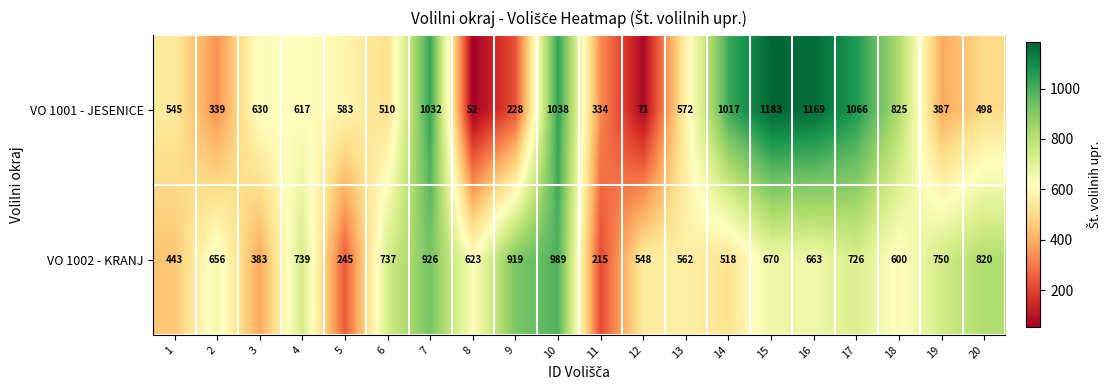

What is the total value across all series at 6?

1247